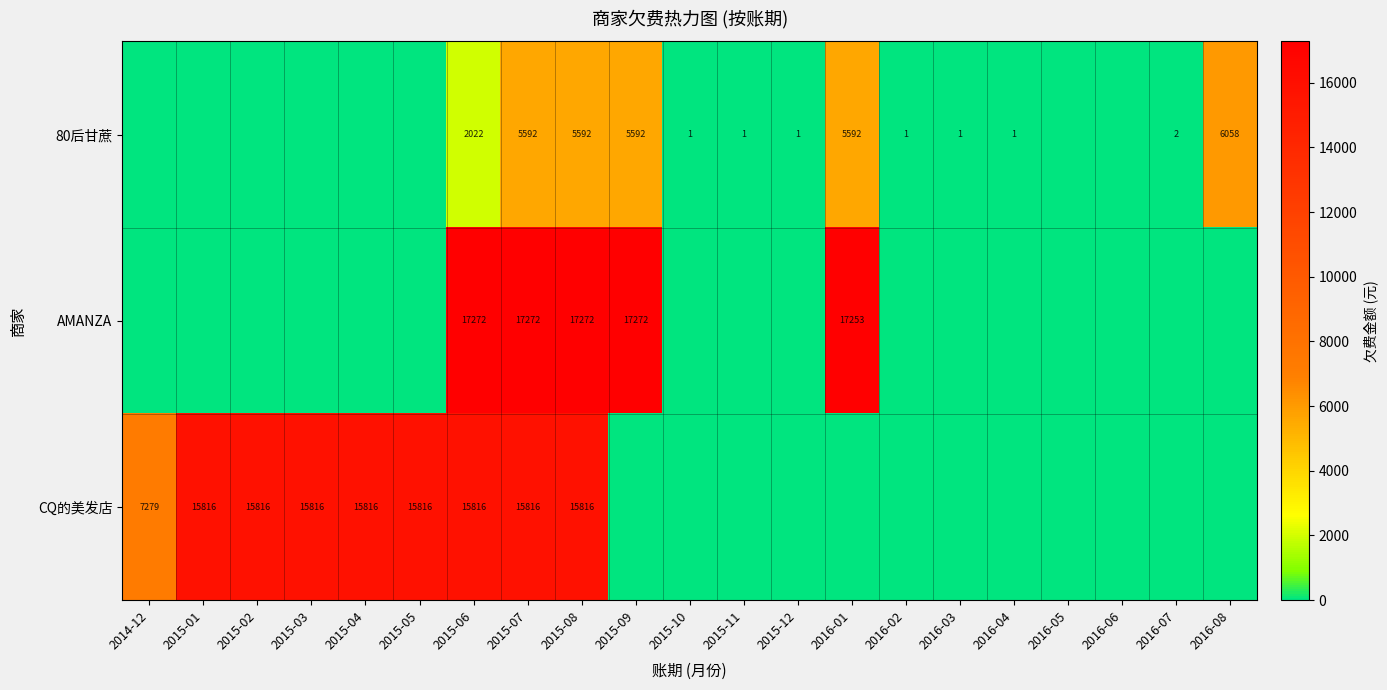

Which series has the widest spread of values?

row_1